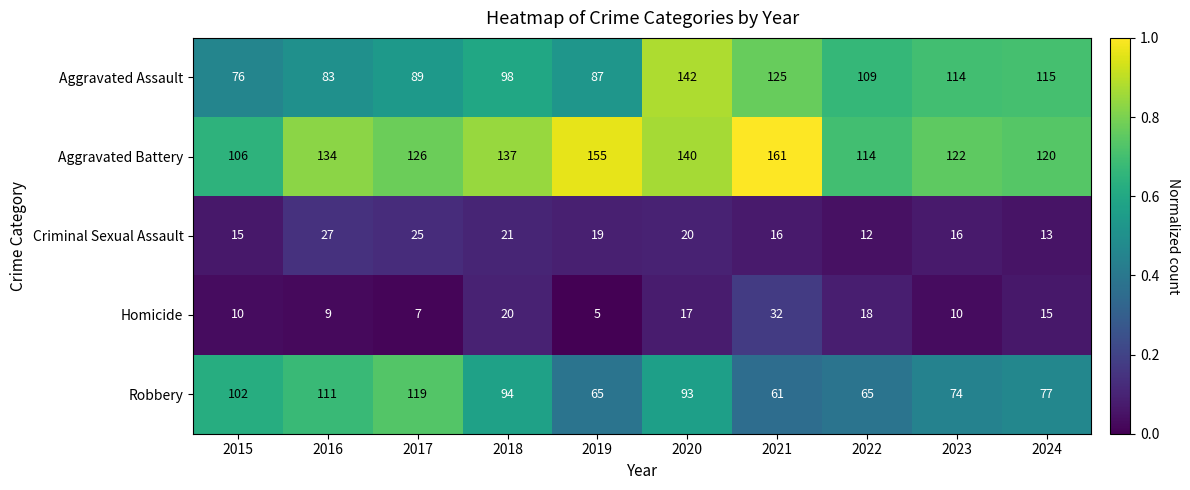

Between 2016 and 2024, which series saw the biggest shift?

Robbery